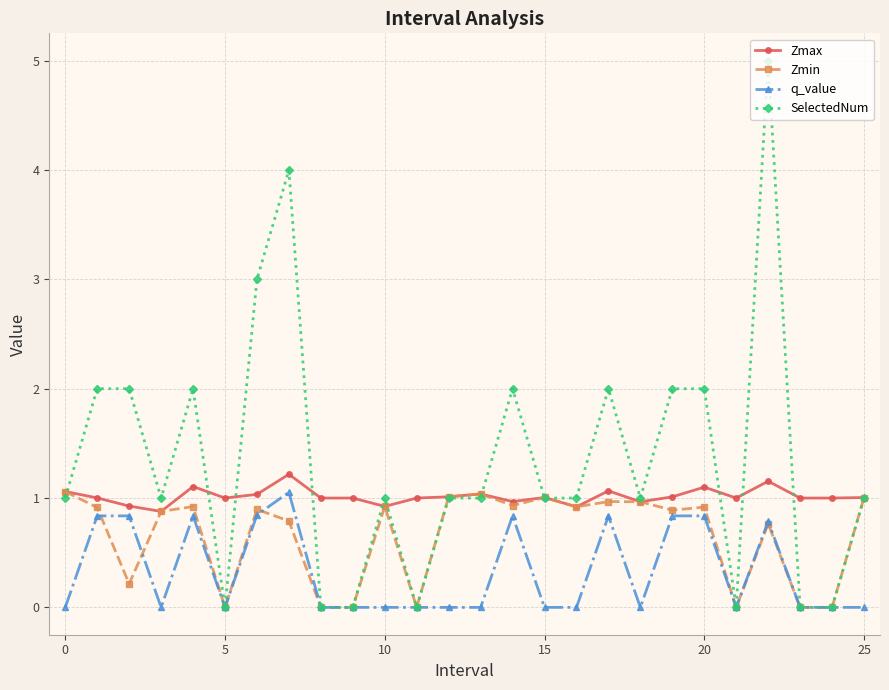

How many categories are shown in the chart?

26